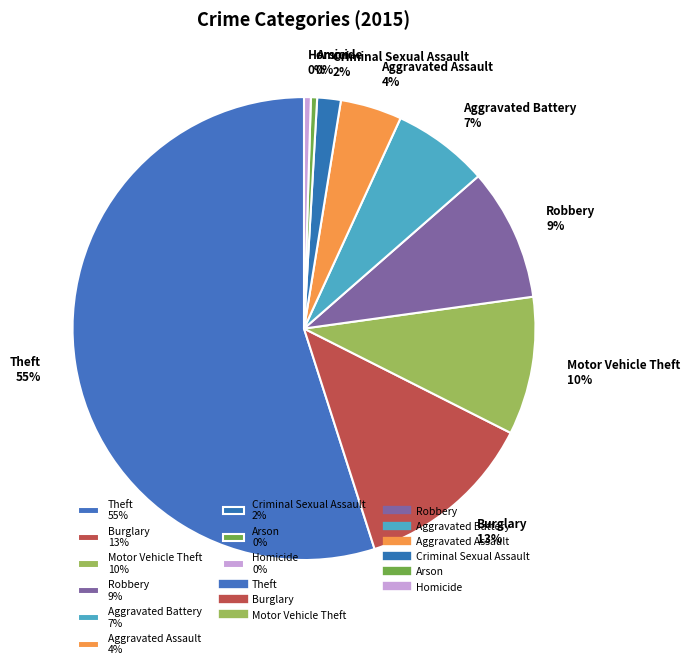

What is the ratio of the value at Robbery to the value at Aggravated Assault?

2.2